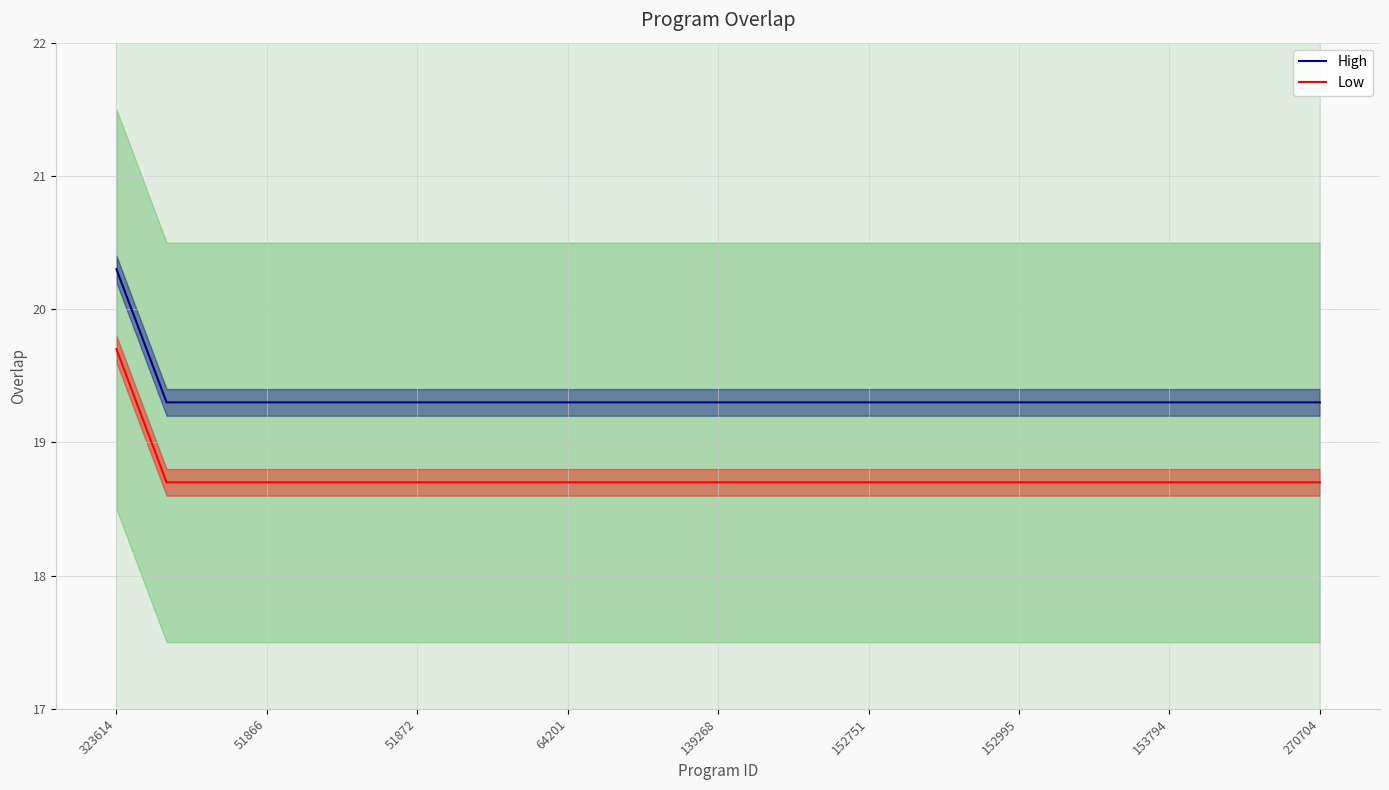

True or false: Low has a value of 18.7 at 153794.

True